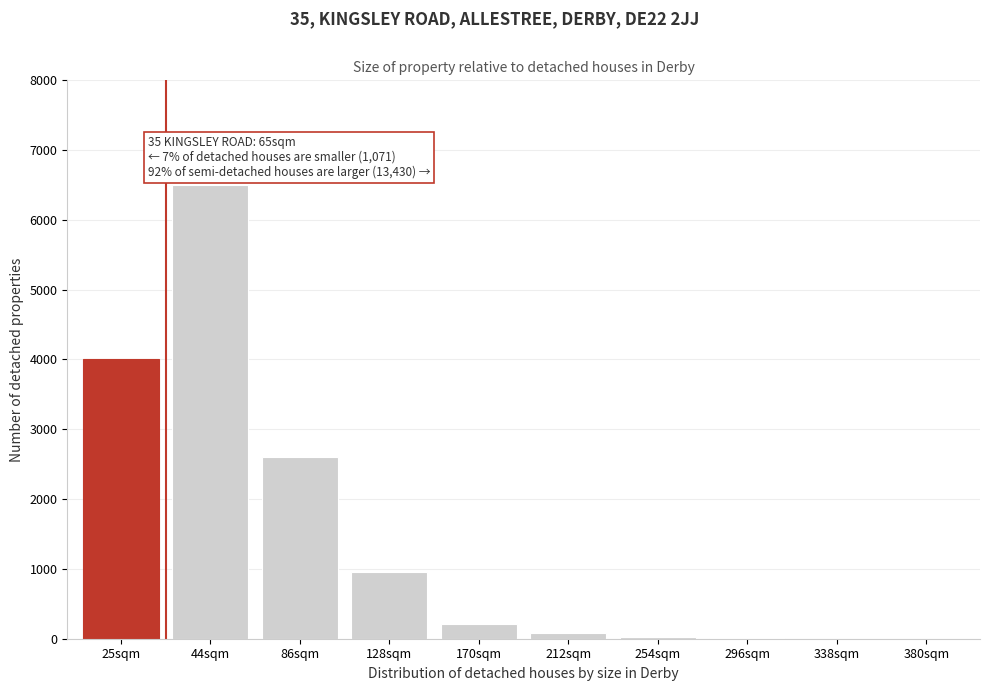

Between 128sqm and 86sqm, which is larger?

86sqm